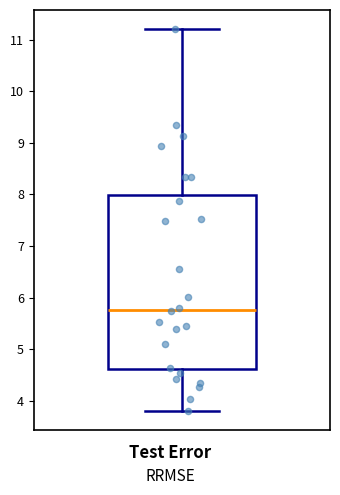

Where does the lower whisker of the box end on the y-axis? The values are not printed on the chart, so give them approximately, as read against the axis.

3.8